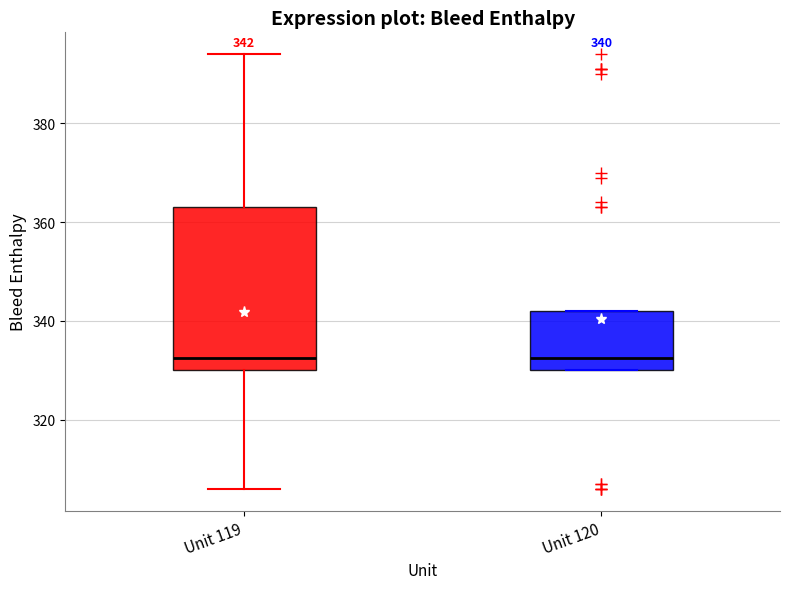

Comparing the boxes themselves (not the whiskers), which one is the tallest?

Unit 119